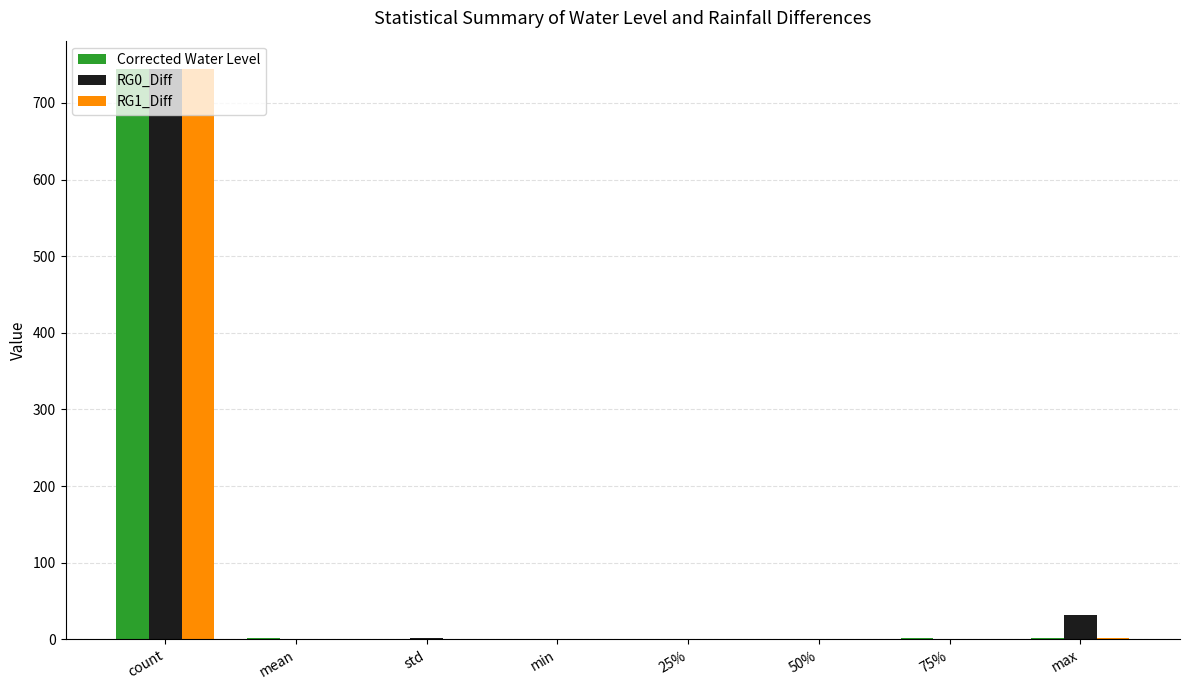

Is the value of Corrected Water Level at max greater than the value of RG0_Diff at count?

No